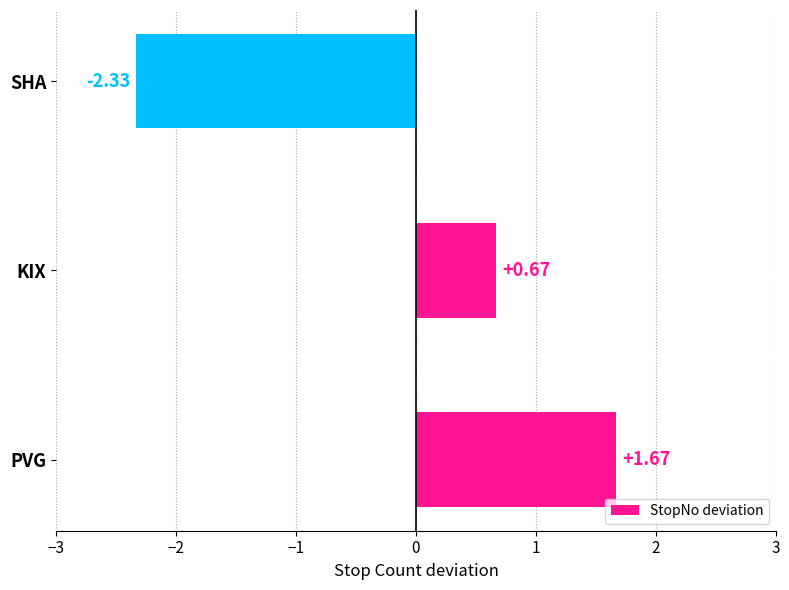

Rank the categories by value from lowest to highest.

SHA, KIX, PVG